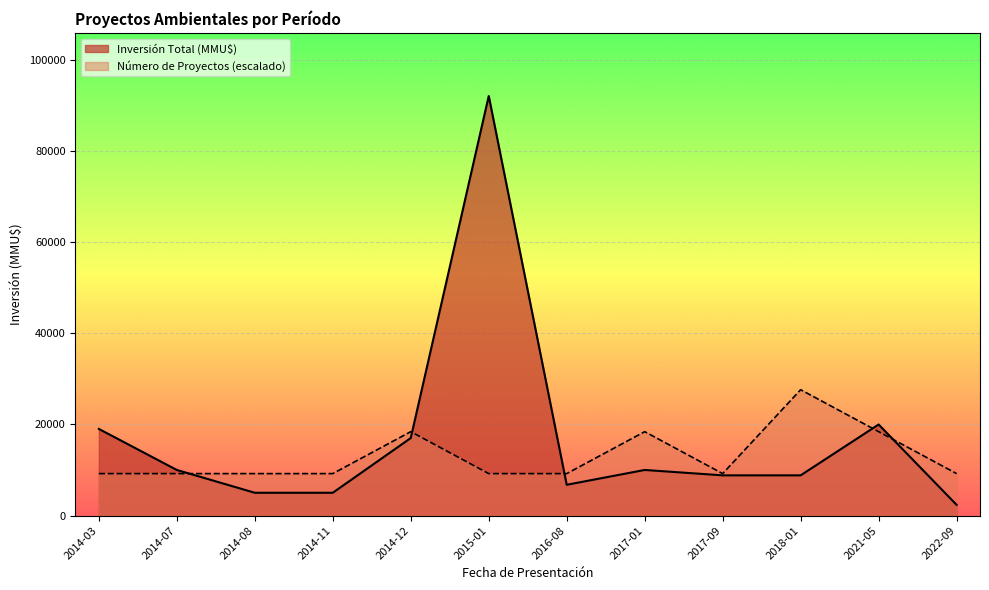

At which label does Inversión Total (MMU$) first exceed 10000?

2014-03